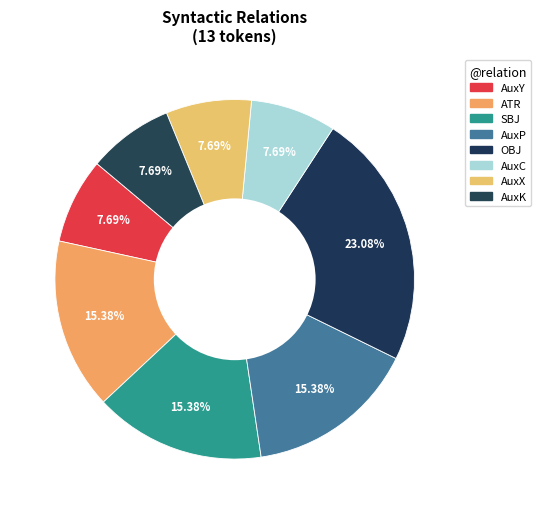

What is the change in value from ATR to AuxC?

-1